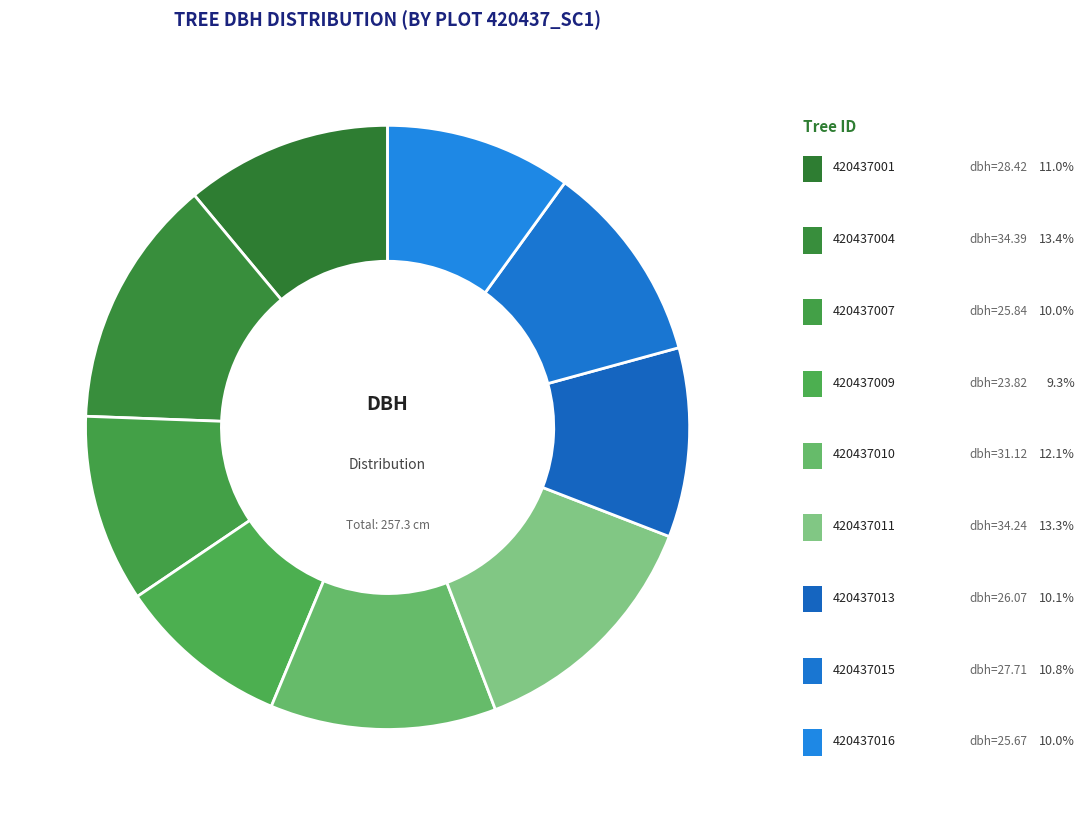

The 420437009 slice represents 9% of the pie. True or false?

True